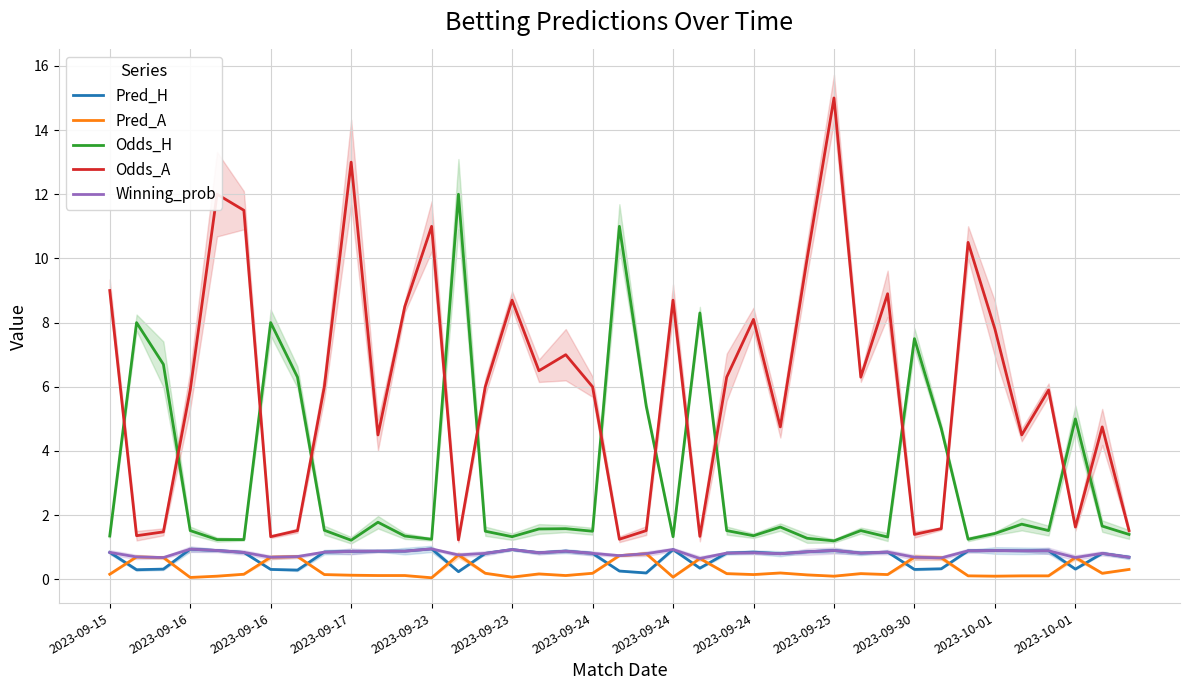

How many categories are shown in the chart?

39